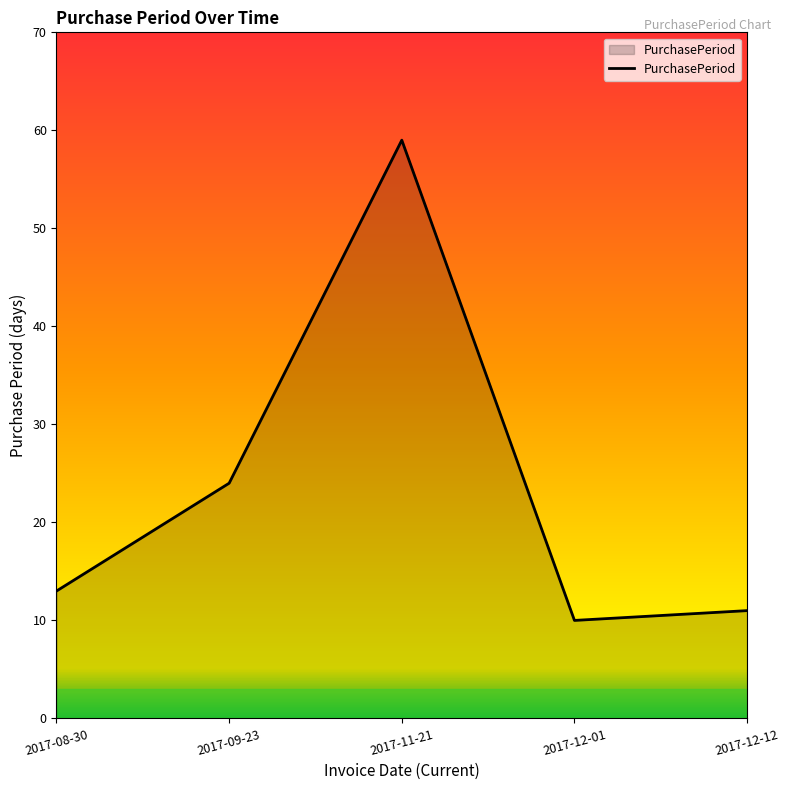

What position from the right is 2017-09-23?

4